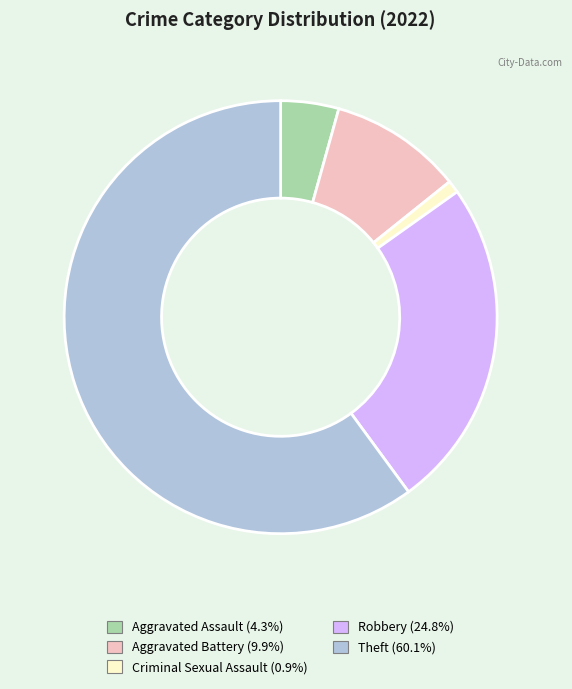

Is there a majority slice in this chart?

Yes